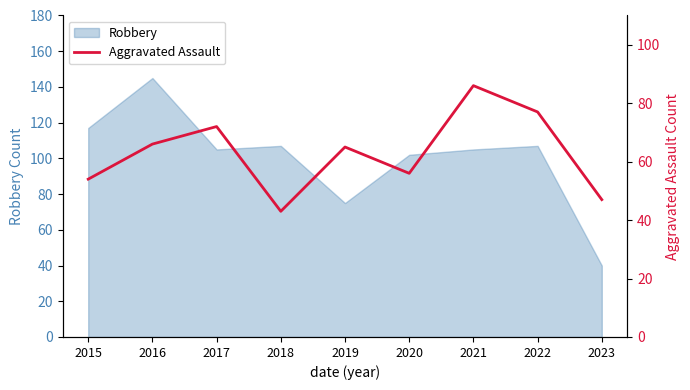

The chart shows a value of 72 at 2017. True or false?

True